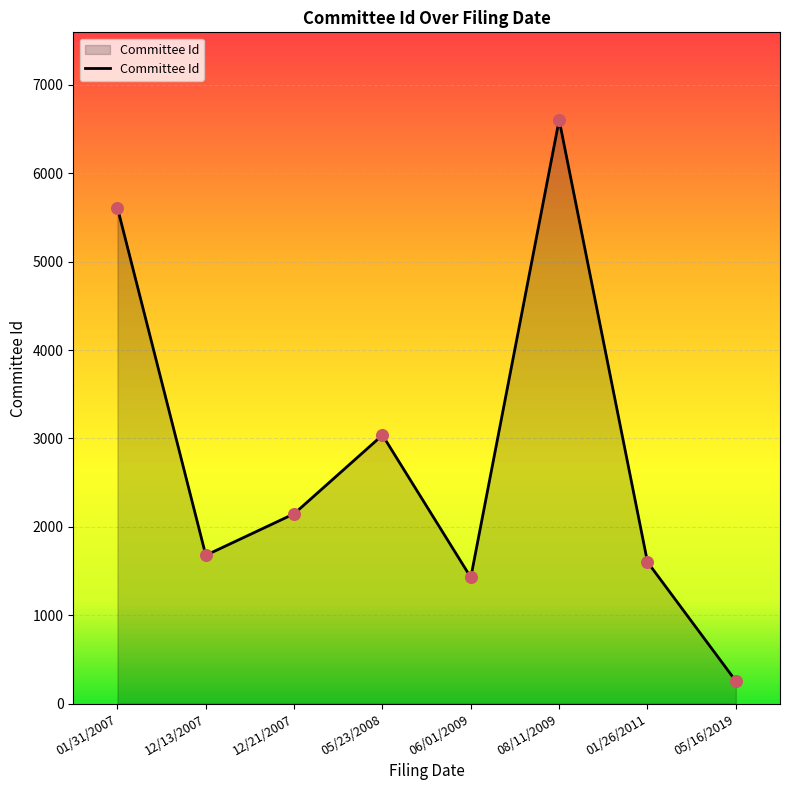

What is the ratio of the value at 05/16/2019 to the value at 06/01/2009?

0.2